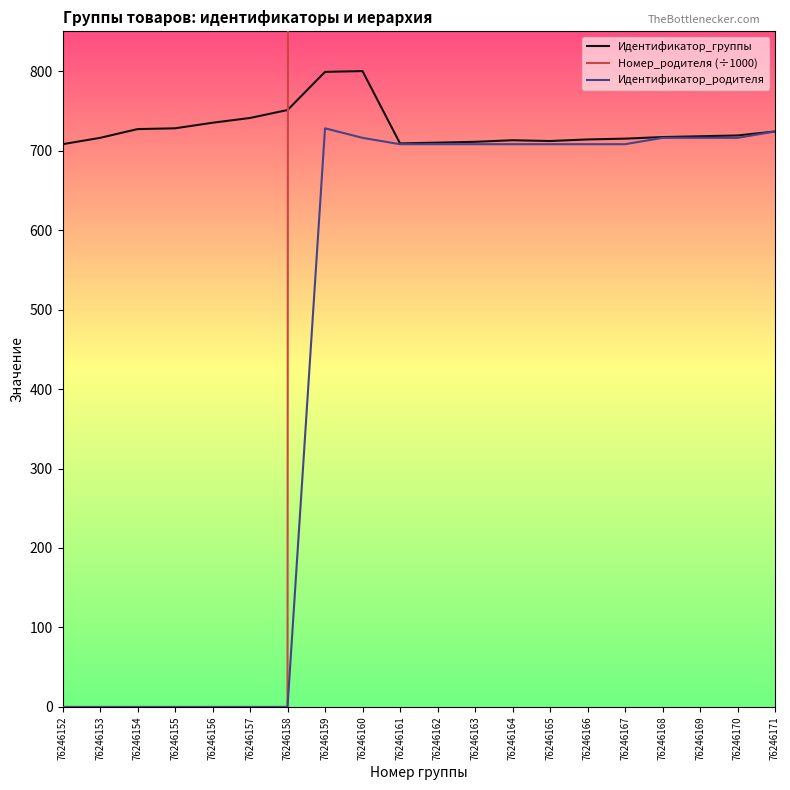

Reading left to right, what are all the values shown in this chart?

Идентификатор_группы: 708.0	716.0	727.0	728.0	735.0	741.0	751.0	799.0	800.0	709.0	710.0	711.0	713.0	712.0	714.0	715.0	717.0	718.0	719.0	724.0
Номер_родителя (÷1000): 0.0	0.0	0.0	0.0	0.0	0.0	0.0	76246.2	76246.2	76246.2	76246.2	76246.2	76246.2	76246.2	76246.2	76246.2	76246.2	76246.2	76246.2	76246.2
Идентификатор_родителя: 0.0	0.0	0.0	0.0	0.0	0.0	0.0	728.0	716.0	708.0	708.0	708.0	708.0	708.0	708.0	708.0	716.0	716.0	716.0	724.0